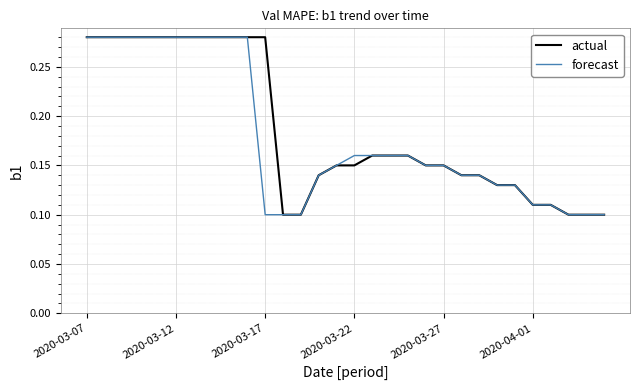

How many categories are shown in the chart?

30